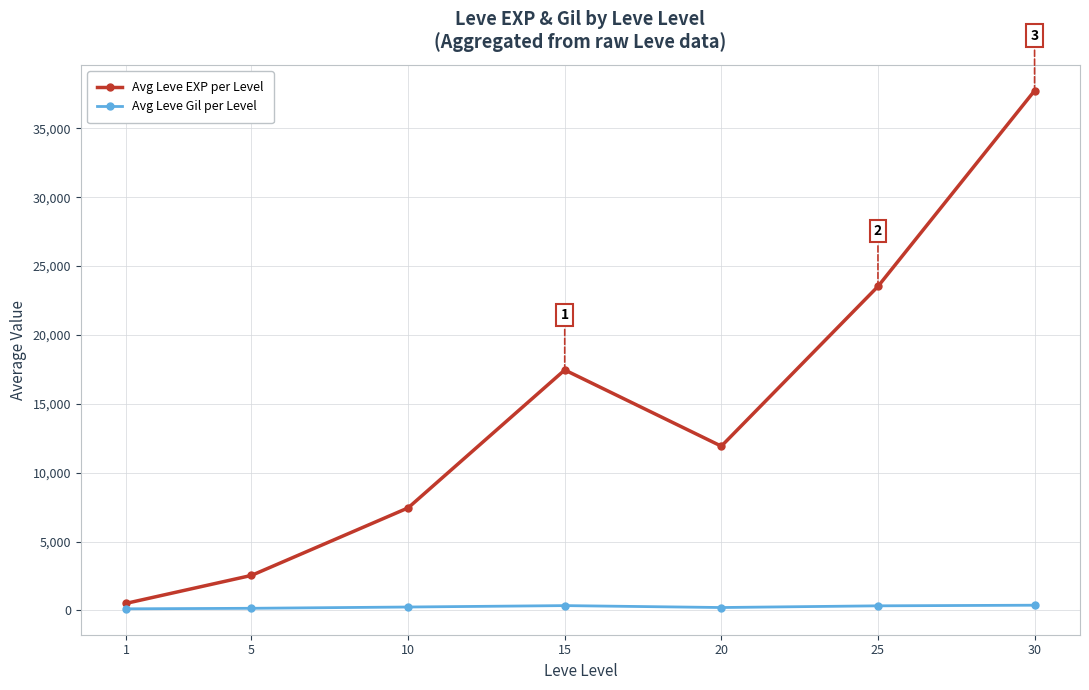

What is the difference between the Avg Leve EXP per Level values at 20 and 5?

9384